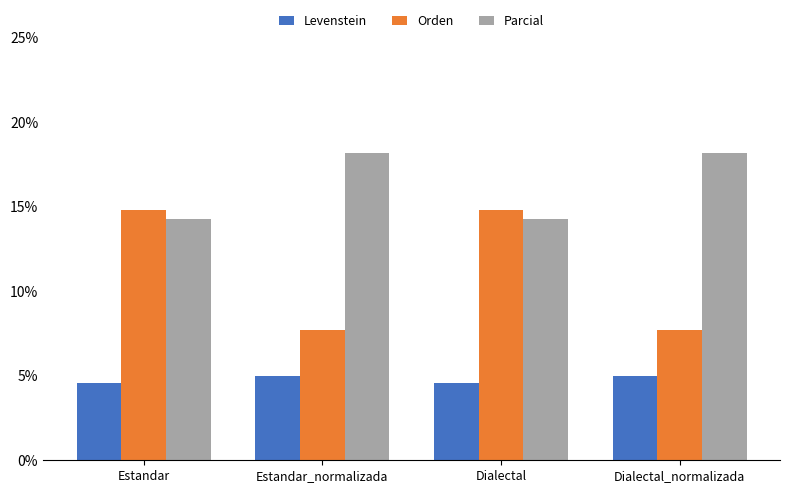

What position from the right is Estandar?

4